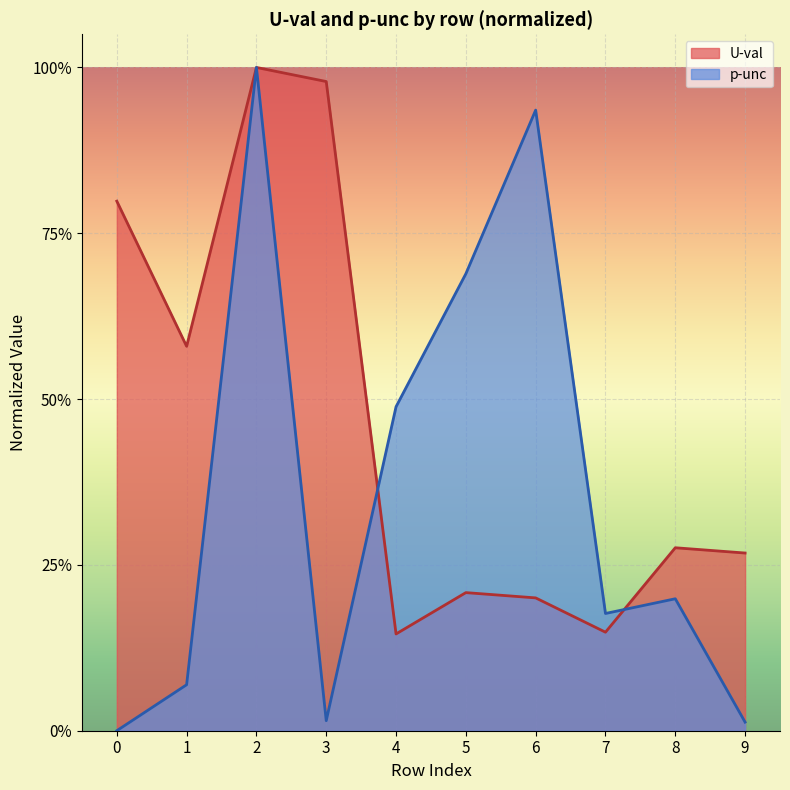

How many lines are shown in the chart?

2